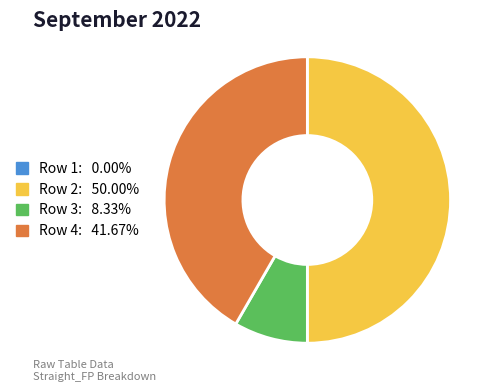

What is the ratio of the value at Row 2: 50.00% to the value at Row 4: 41.67%?

1.2